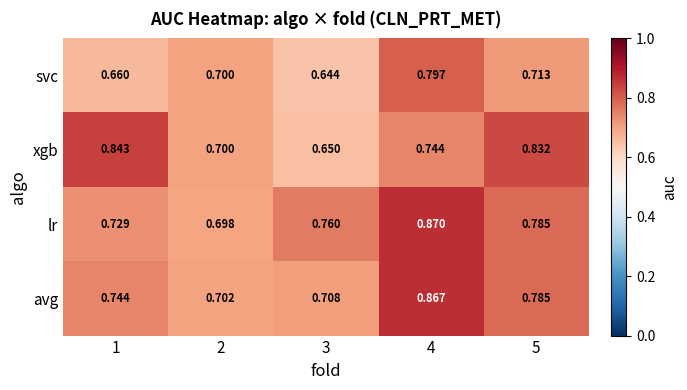

Rank the series by their maximum value, from highest to lowest.

lr, avg, xgb, svc